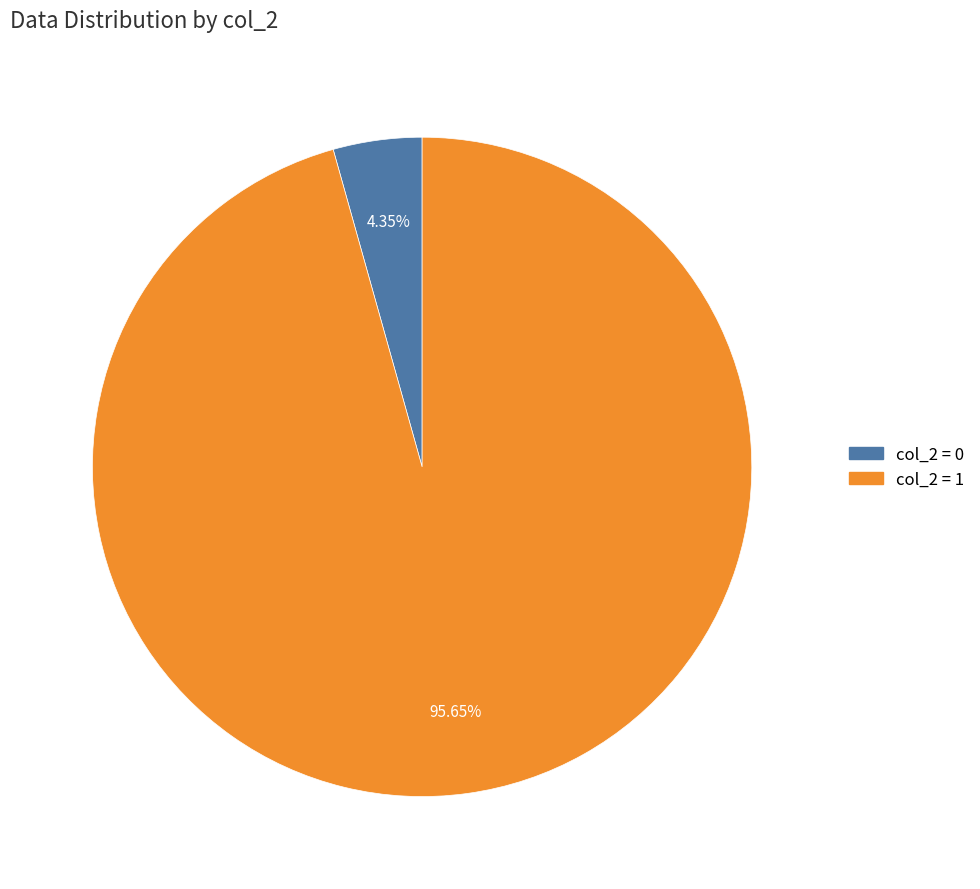

To the nearest percent, what is the difference between the largest and smallest slice percentages?

91%